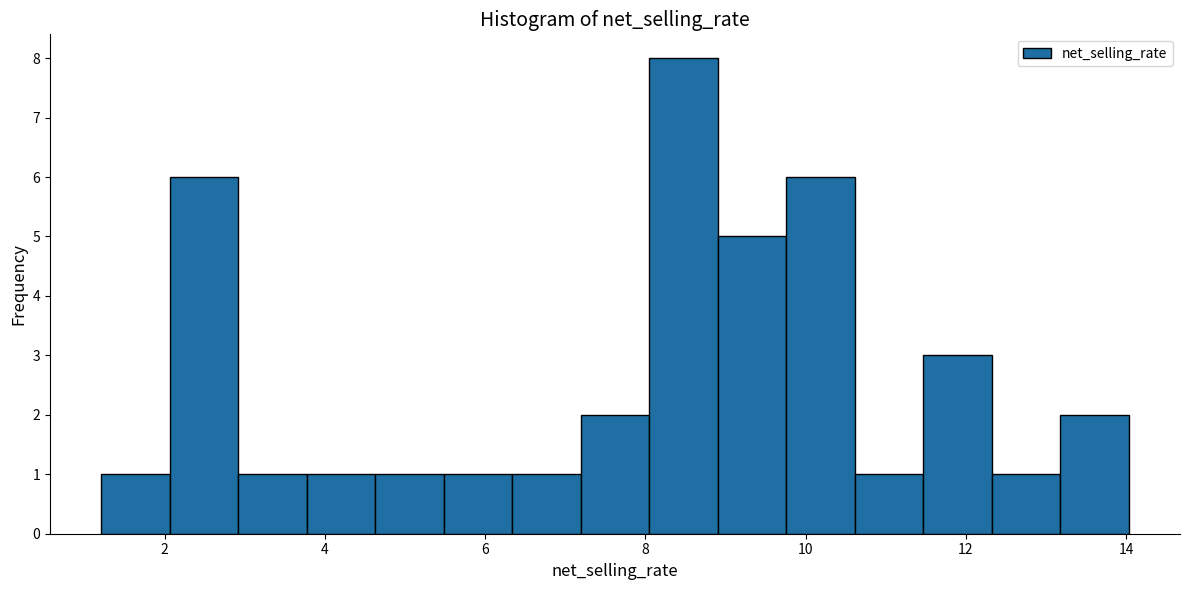

Reading left to right, transcribe this chart: for each bar, give the range it covers on the x-axis and its height. Neither the bar edges nor the heights are printed on the chart, so give them approximately, as read against the axes.

1.2 to 2.0: 1
2.0 to 3.0: 6
3.0 to 3.8: 1
3.8 to 4.6: 1
4.6 to 5.4: 1
5.4 to 6.4: 1
6.4 to 7.2: 1
7.2 to 8.0: 2
8.0 to 9.0: 8
9.0 to 9.8: 5
9.8 to 10.6: 6
10.6 to 11.4: 1
11.4 to 12.4: 3
12.4 to 13.2: 1
13.2 to 14.0: 2